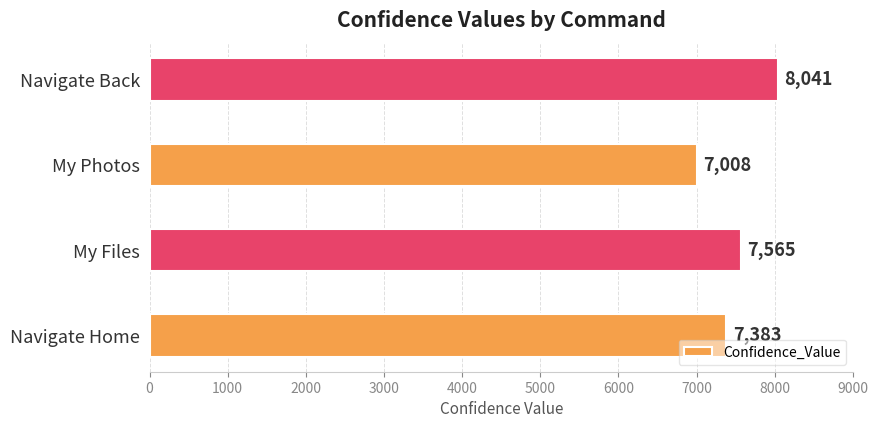

What is the greatest value displayed?

8041